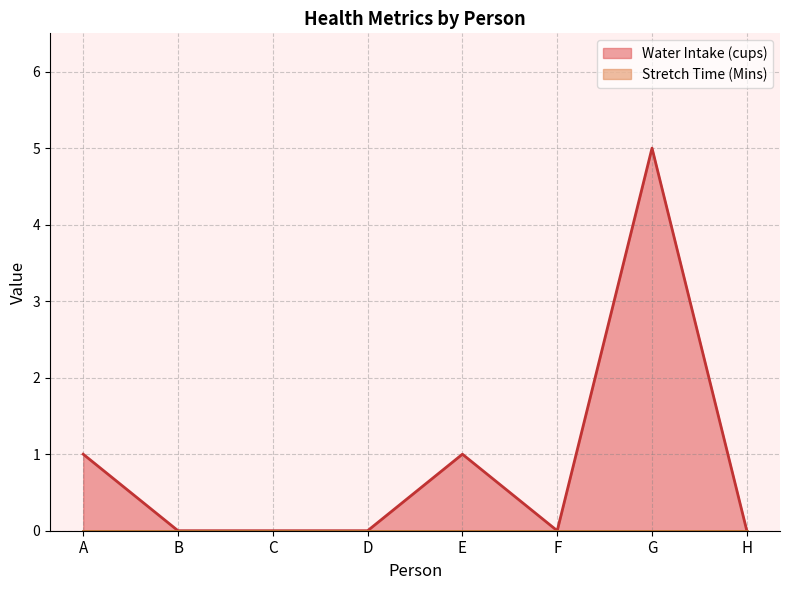

How many lines are shown in the chart?

2